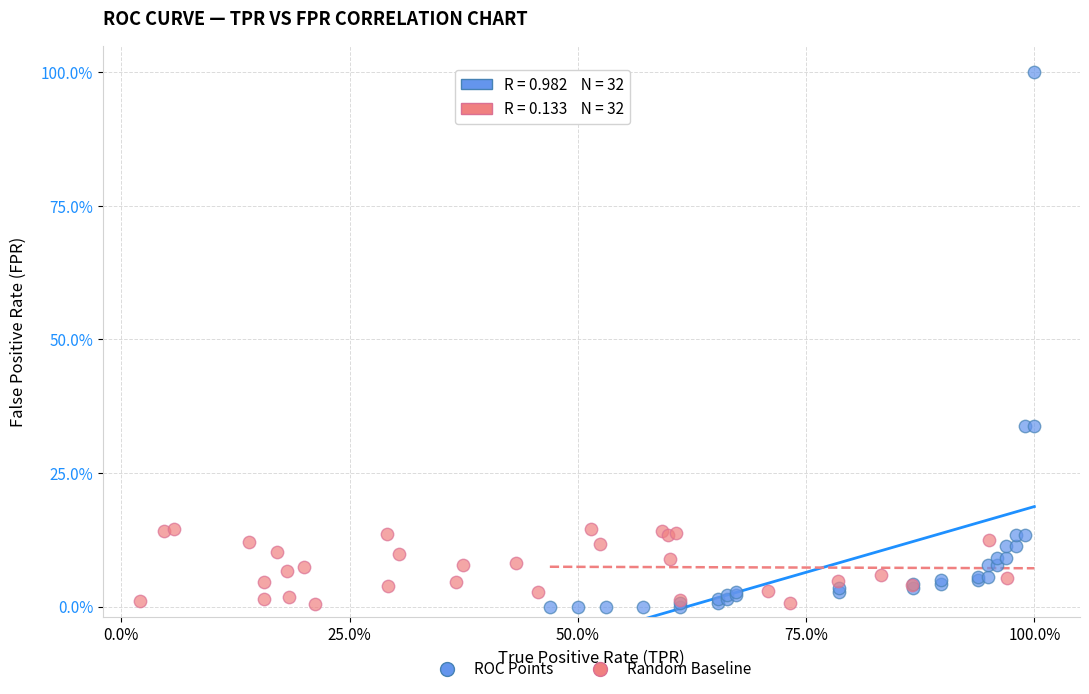

Which series contains the highest Y value?

ROC Points